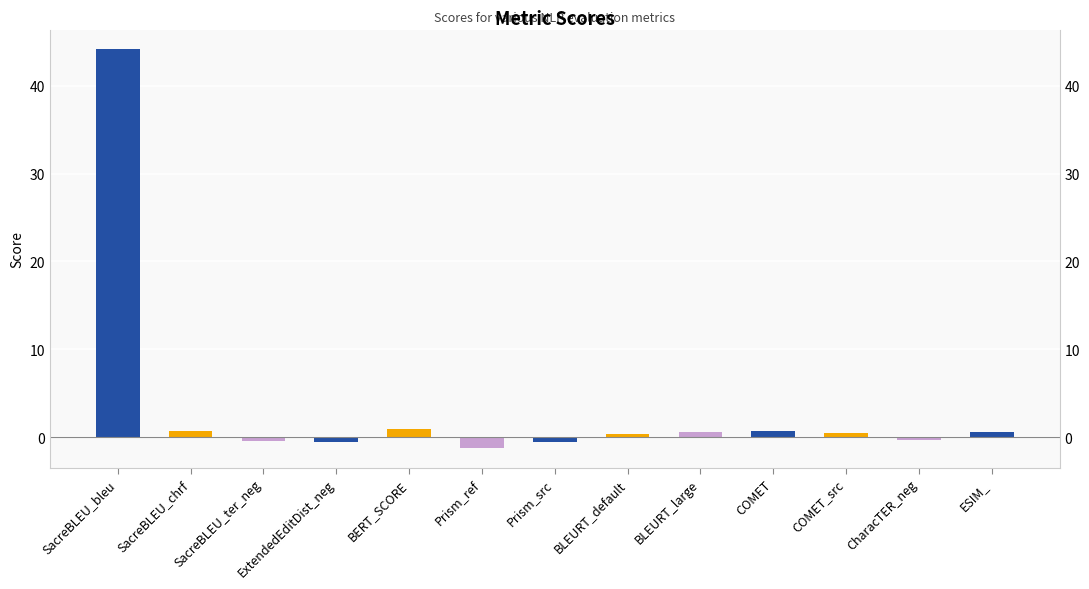

What is the label of the 1st bar from the right?

ESIM_